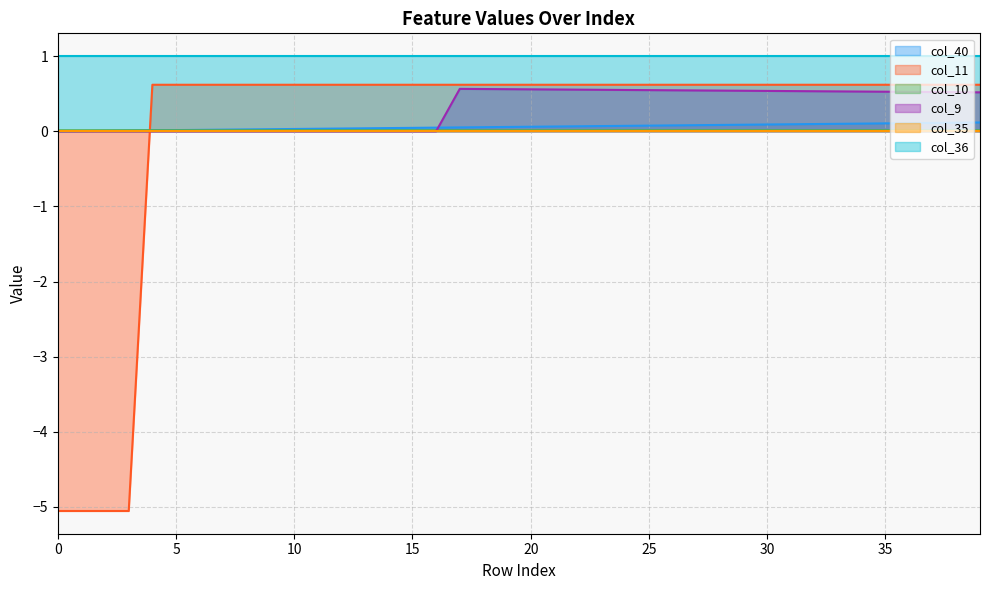

What is the minimum value shown in the chart?

-5.1